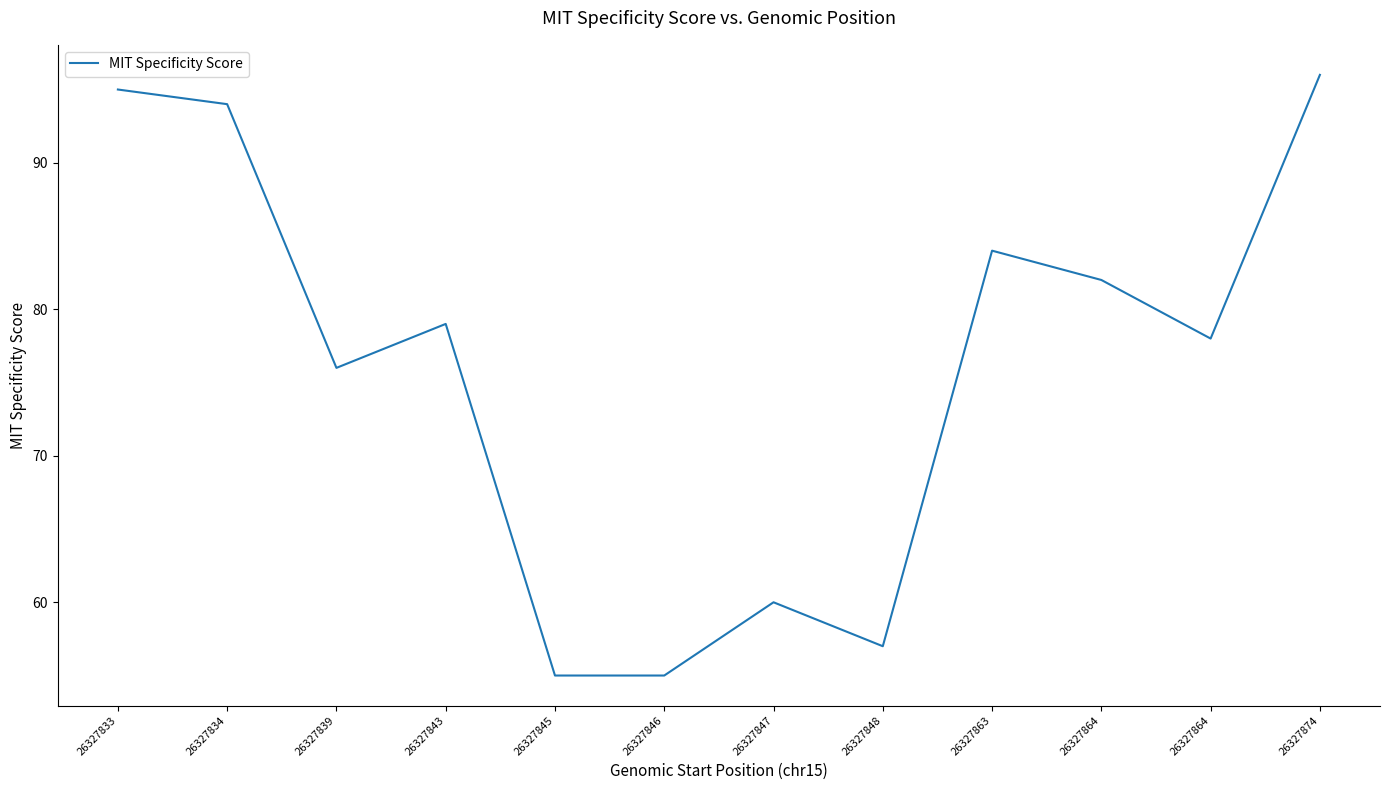

What is the difference between the maximum and minimum values?

41